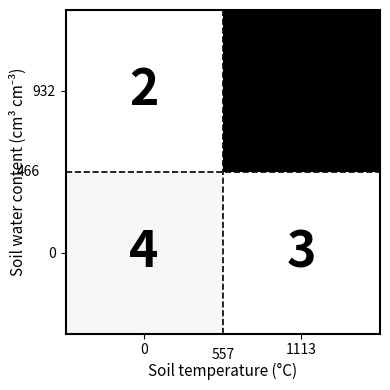

Is it true that 0 equals 1 at 1113?

False